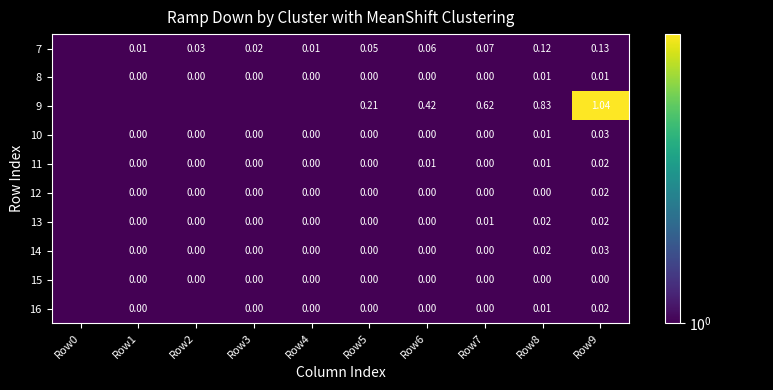

How many series are shown in this chart?

10